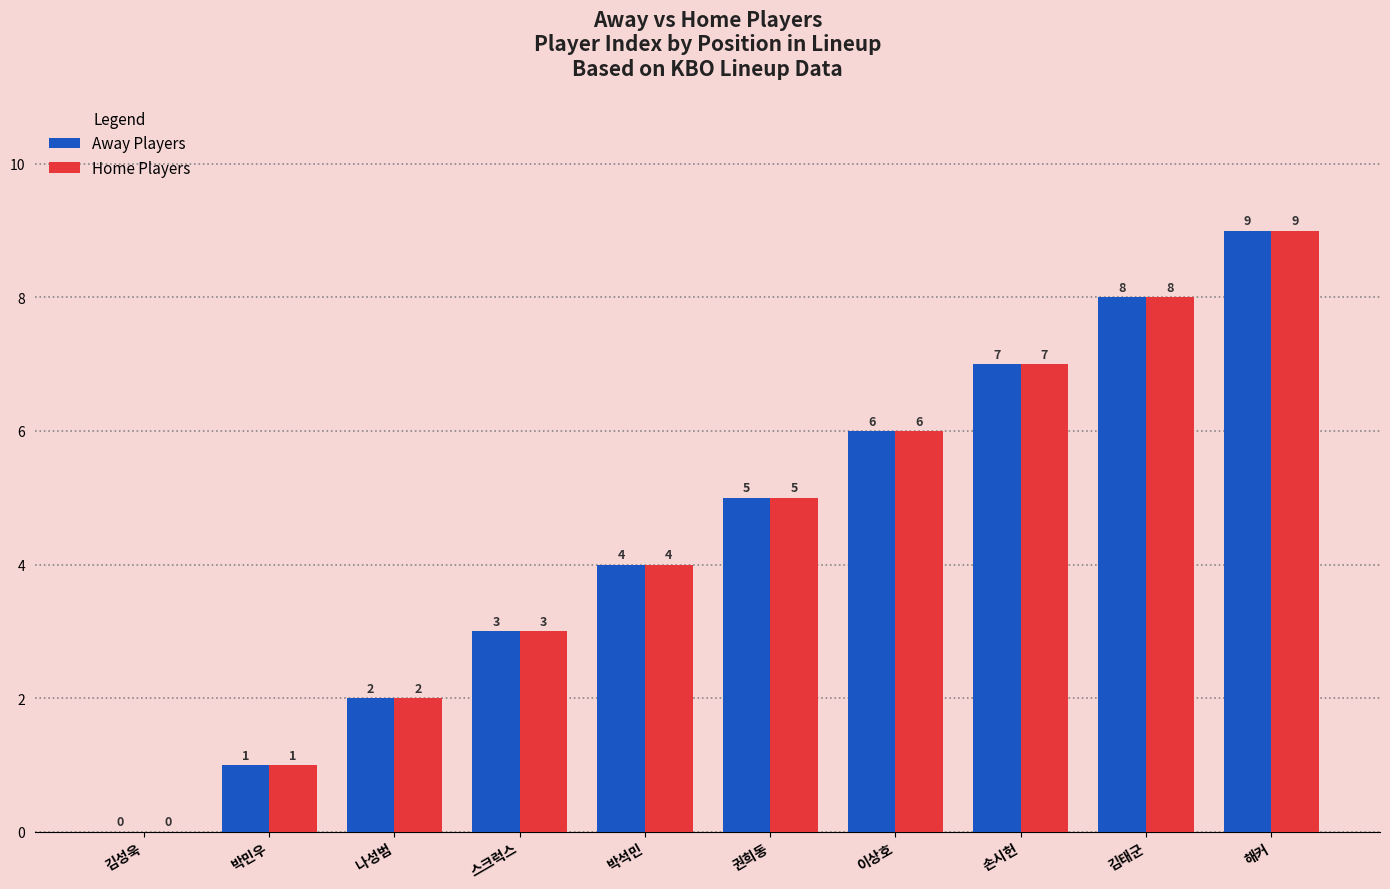

True or false: Away Players has a value of 4 at 박석민.

True